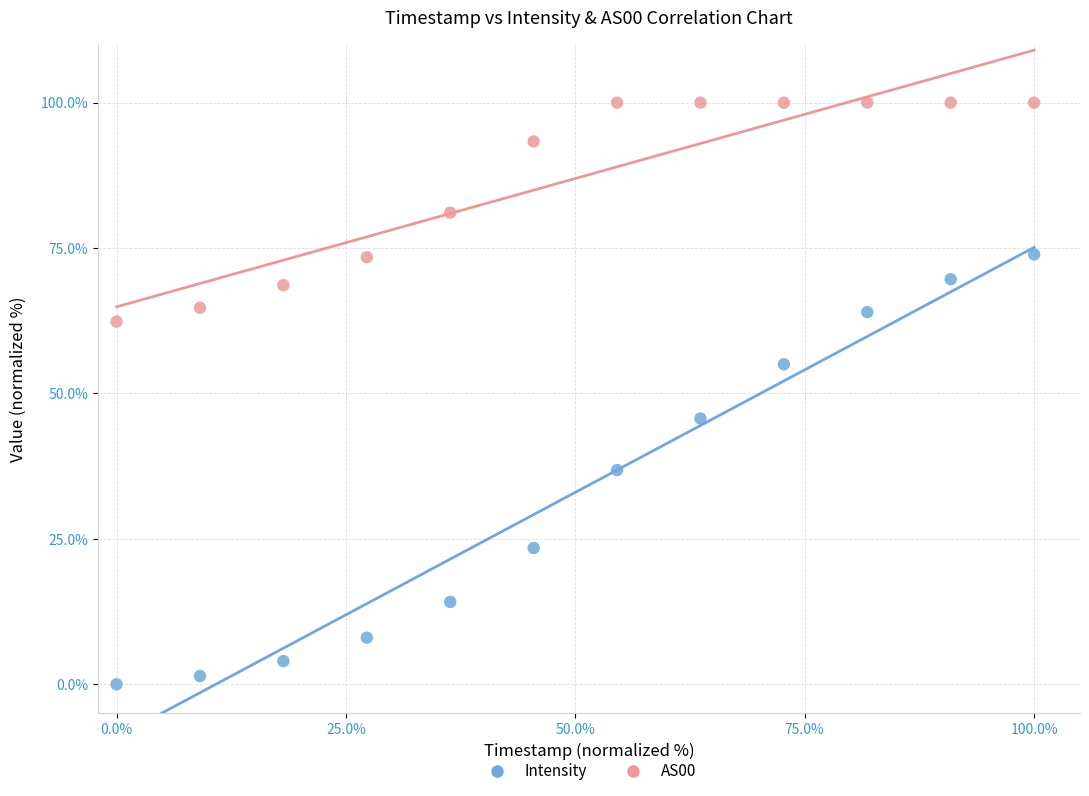

Which series has the largest Y range (max minus min)?

Intensity